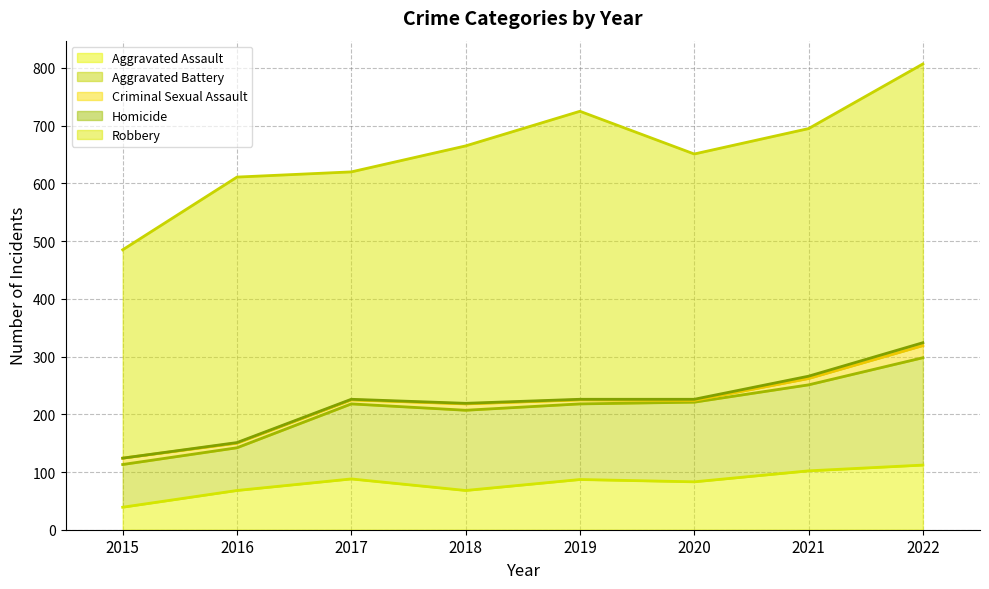

The Robbery series shows 810 at 2022. True or false?

False